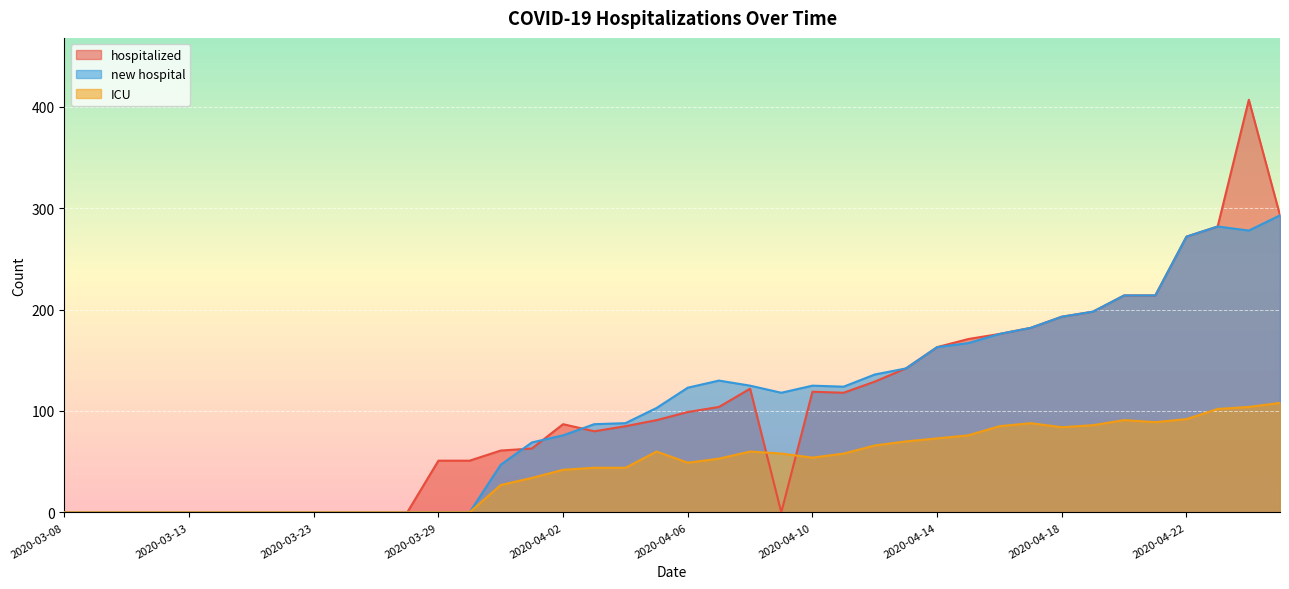

What position from the left is 2020-04-25?

40